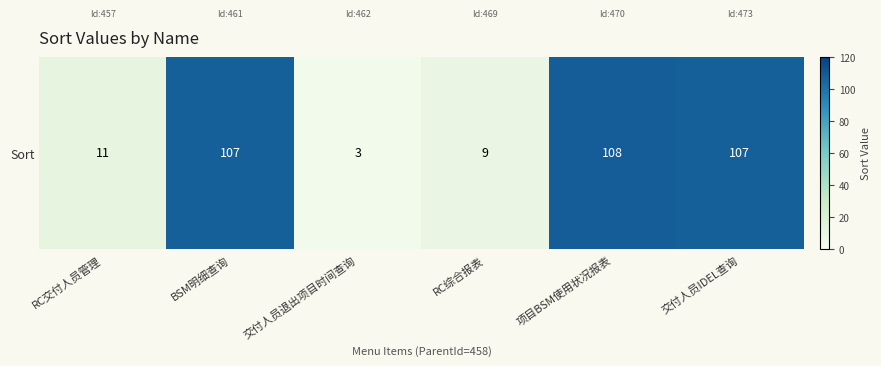

Is it true that the value at RC交付人员管理 is 11?

True